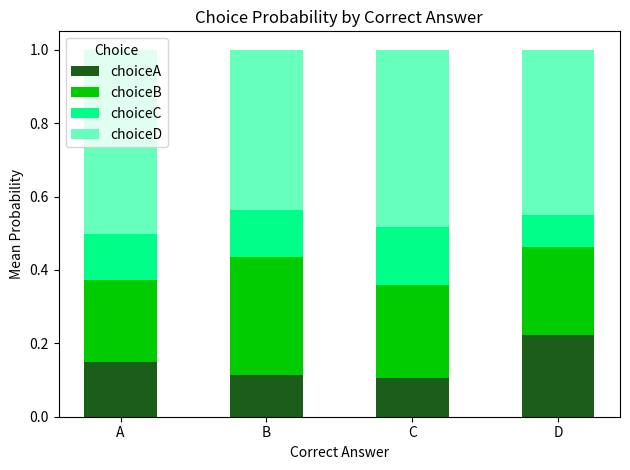

What is the total value across all series at A?

1.0